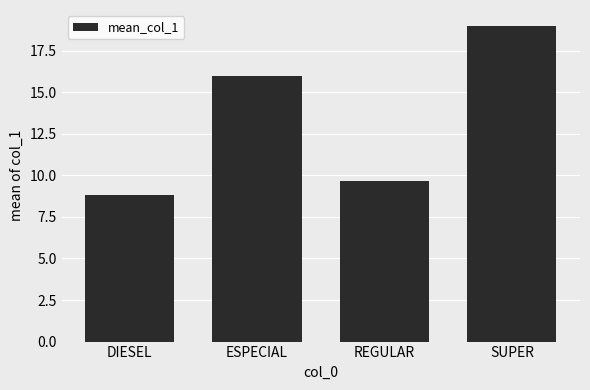

What is the difference between the maximum and minimum values?

10.2